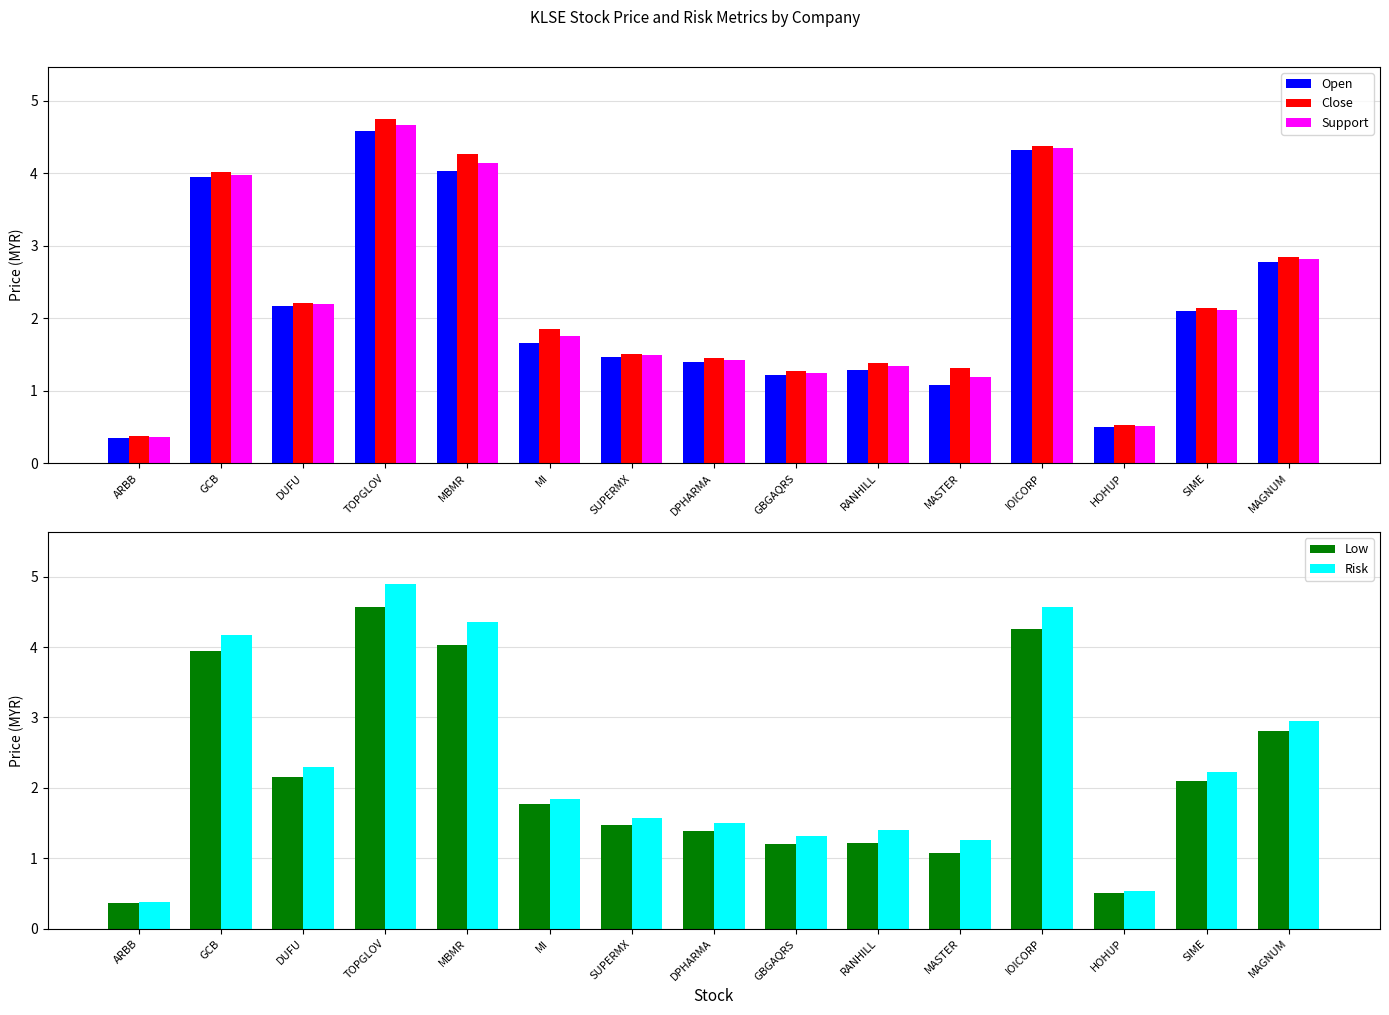

Is the value of Support at SIME greater than the value of Risk at DUFU?

No